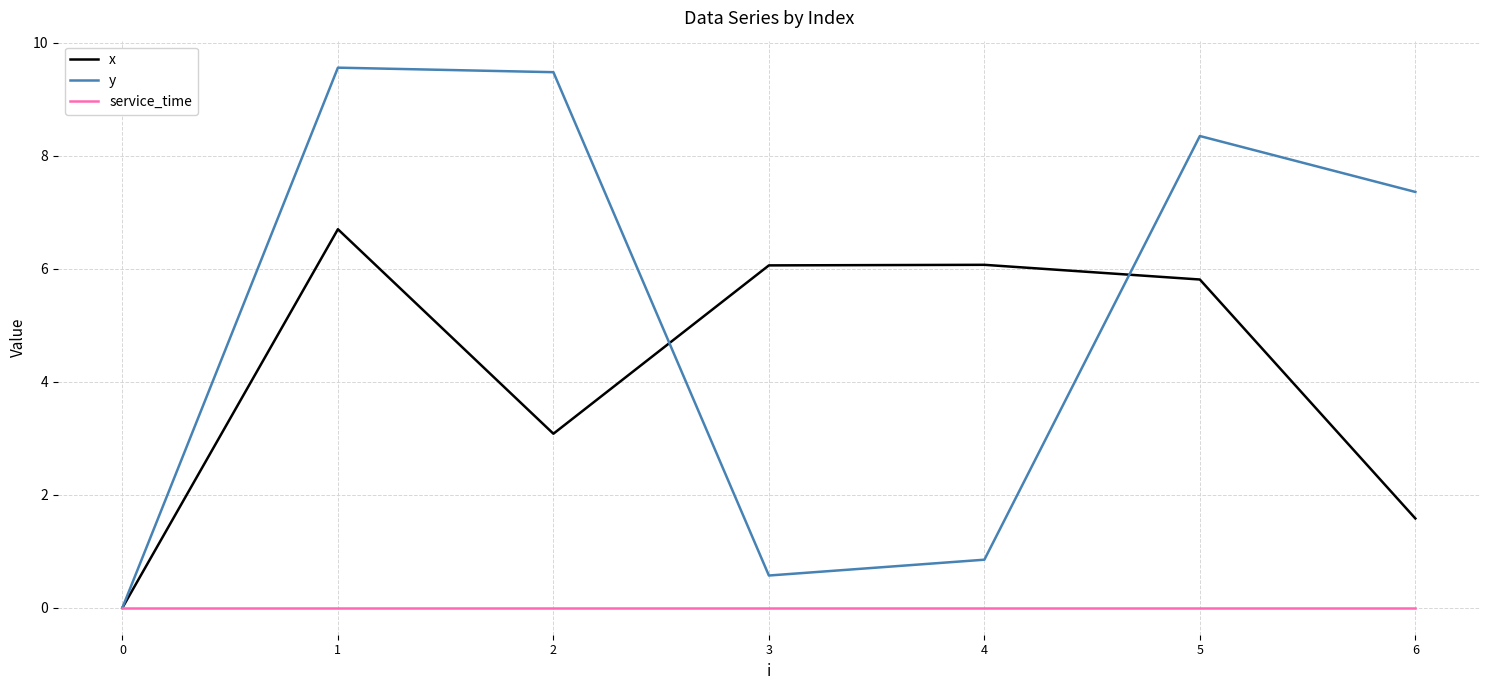

Which series ends up on top after the final intersection of y and x?

y